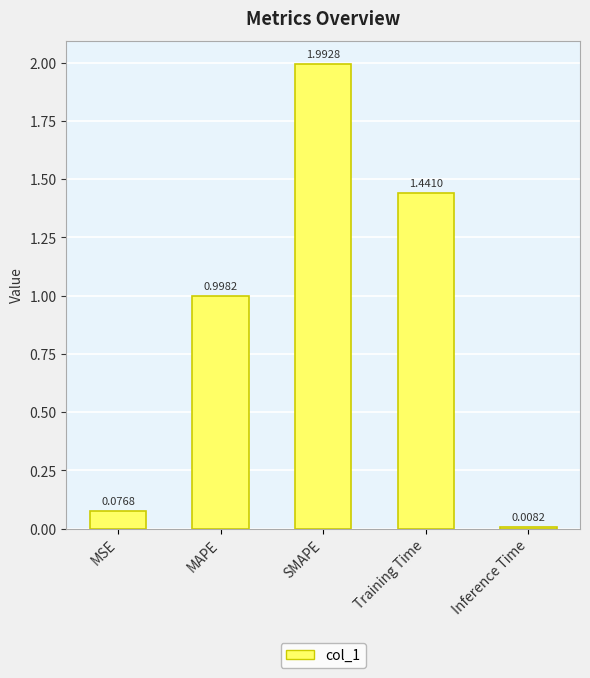

What is the maximum value shown in the chart?

2.0